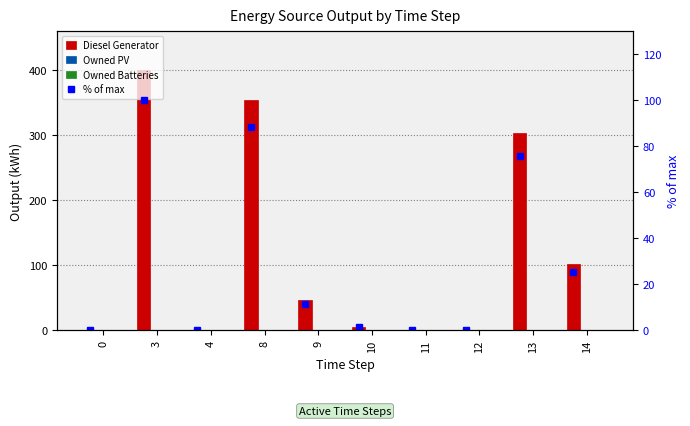

Is it true that Owned Batteries equals 0.0 at 14?

True